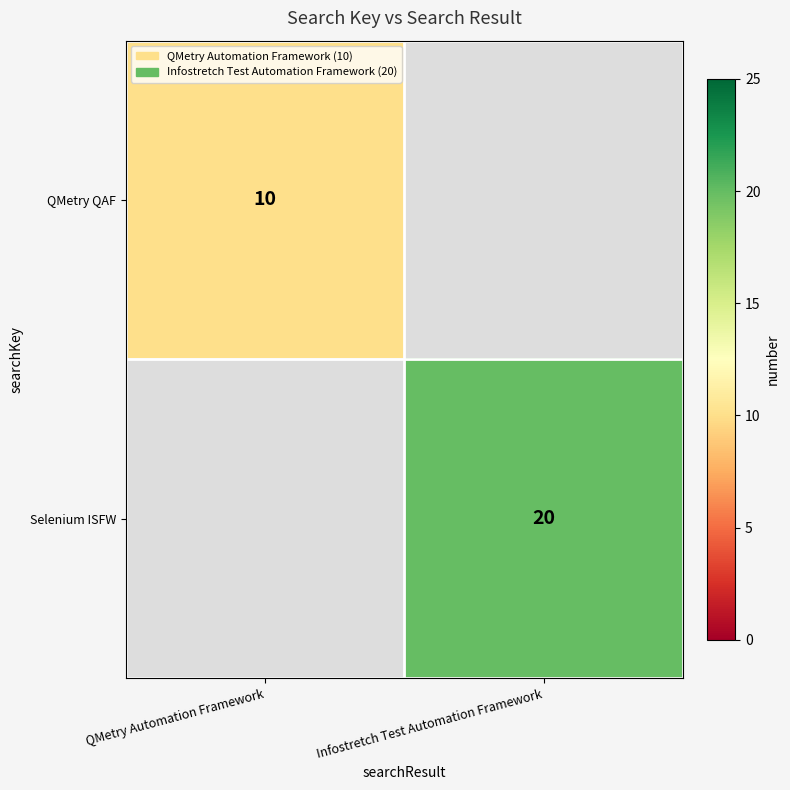

What is the difference between the highest and lowest values at QMetry Automation Framework?

10